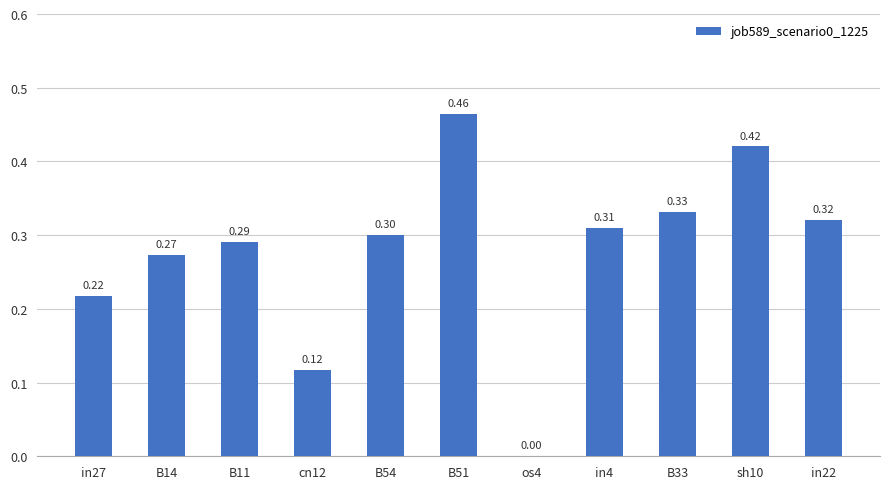

What is the sum of all values?

3.0